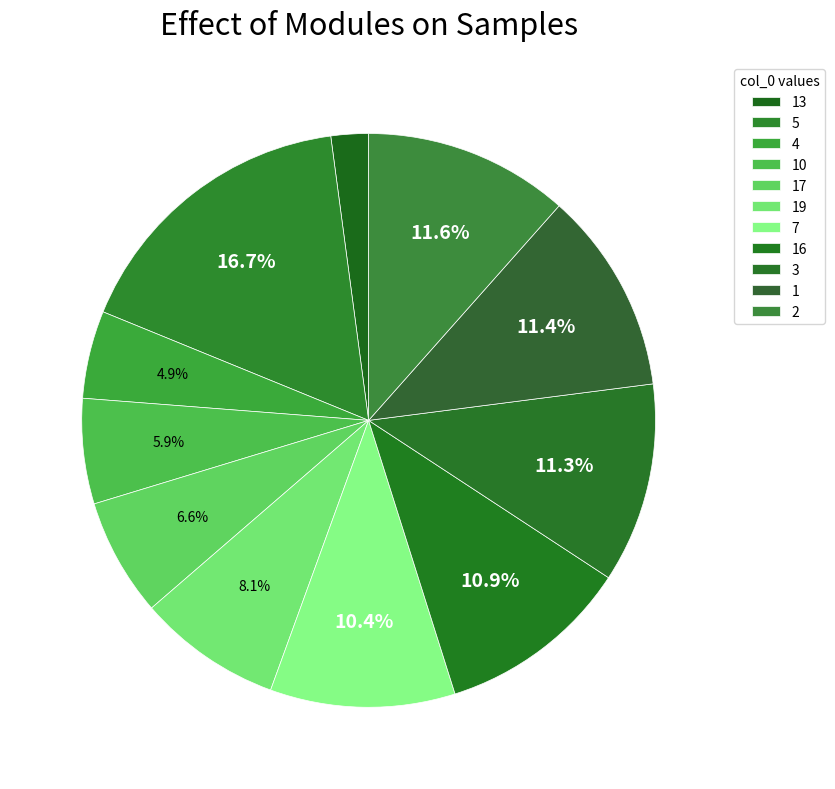

Count the number of slices in the pie.

11